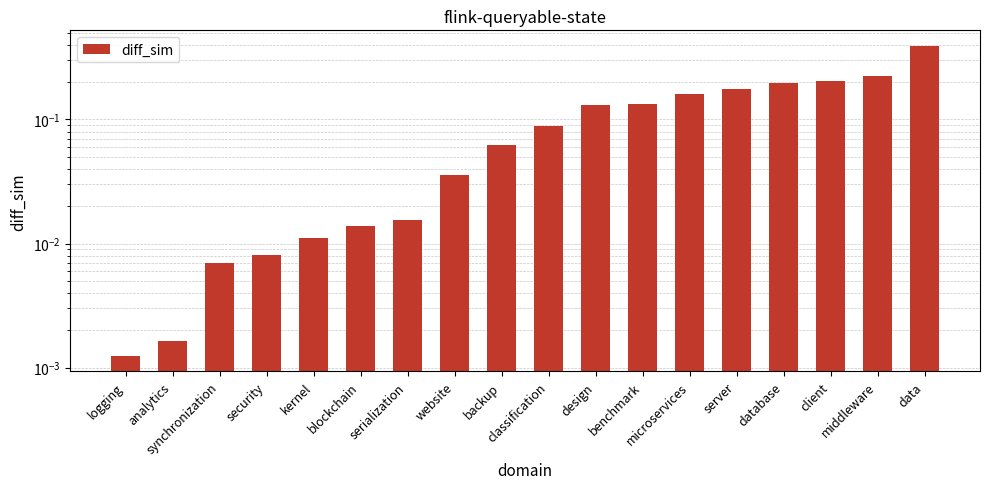

True or false: the data shows 0.2 at middleware.

True